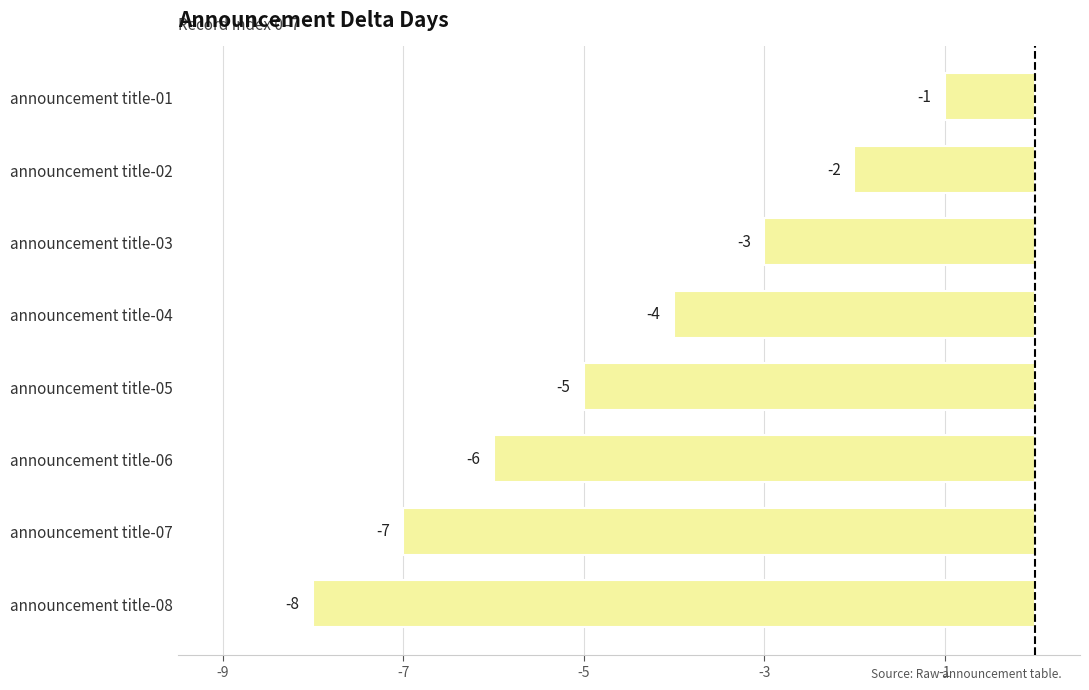

How many data points does each series have?

8